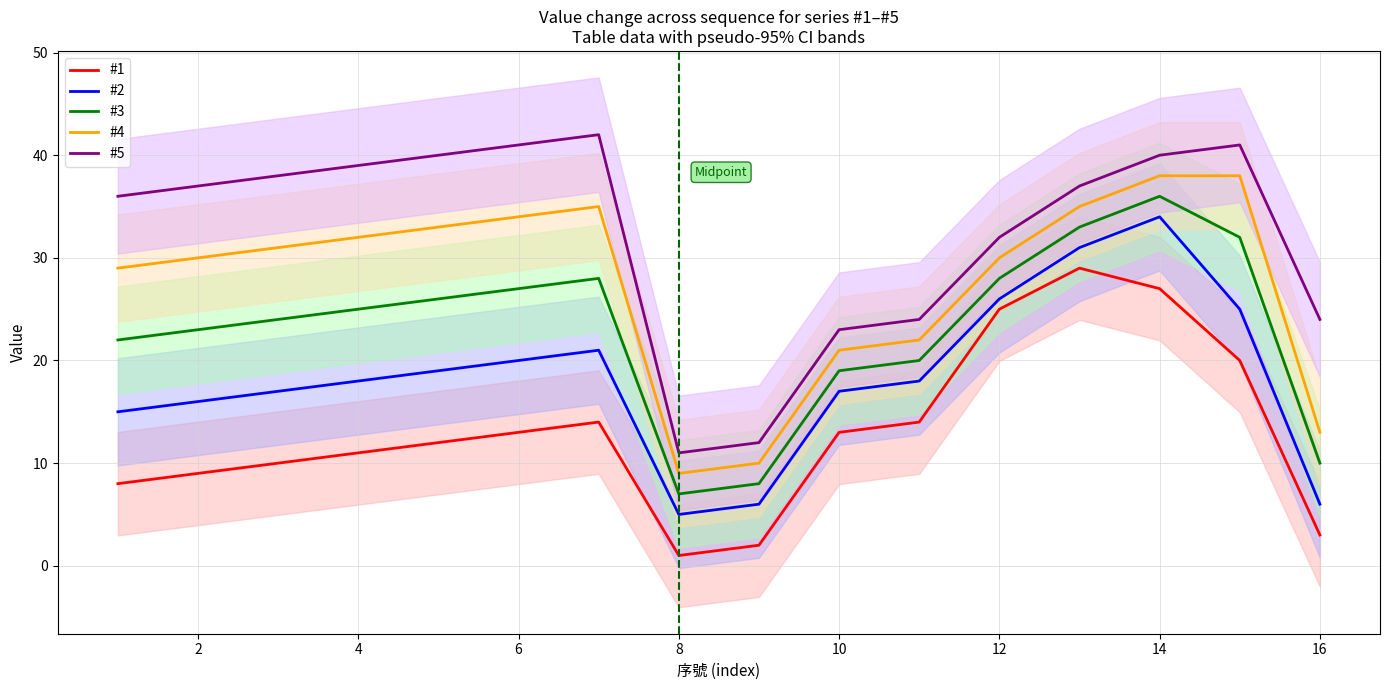

What is the difference between the second highest and second lowest values in the #3 series?

25